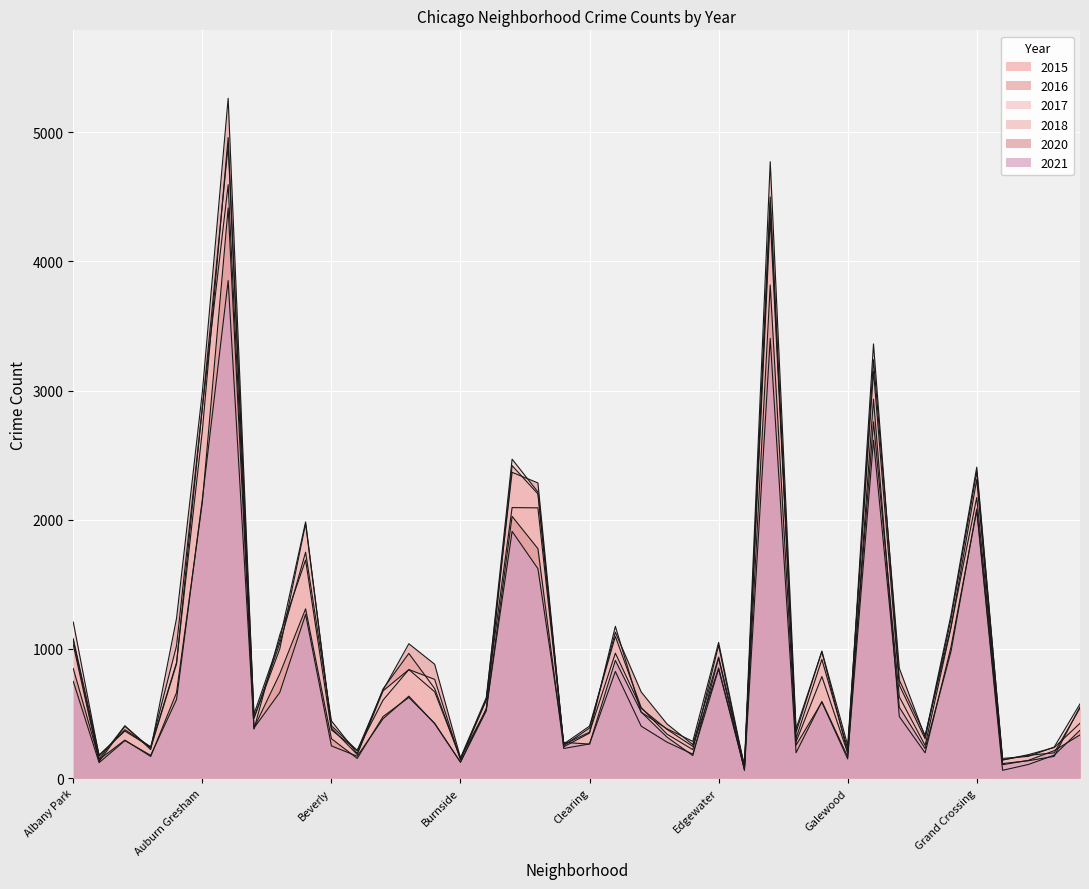

What is the difference between the 2021 values at Greektown and Hegewisch?

75